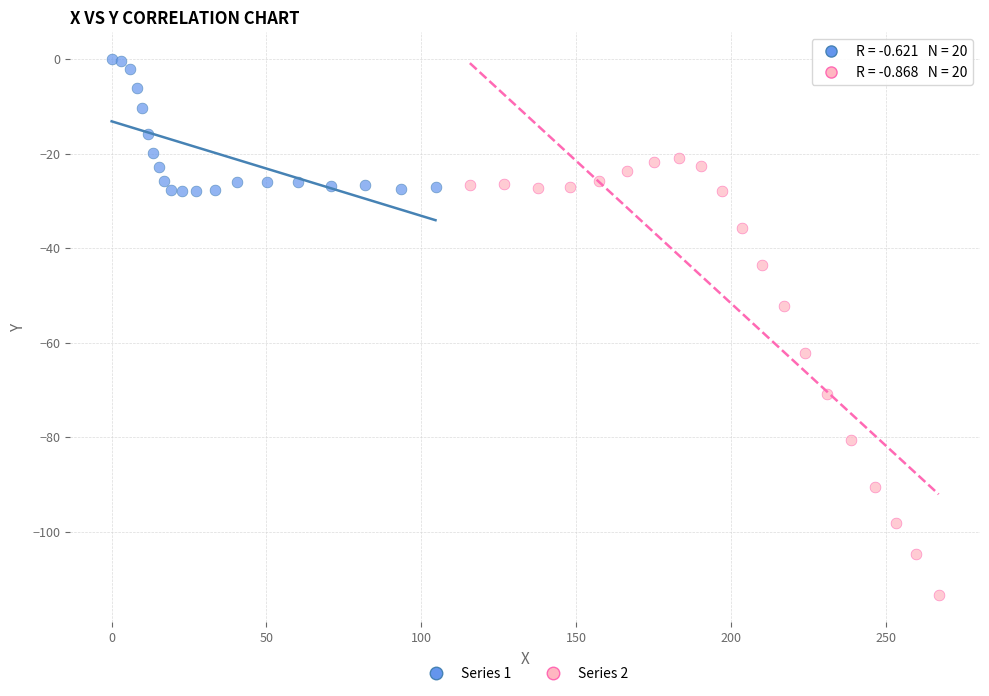

Which series reaches the minimum Y coordinate?

Series 2